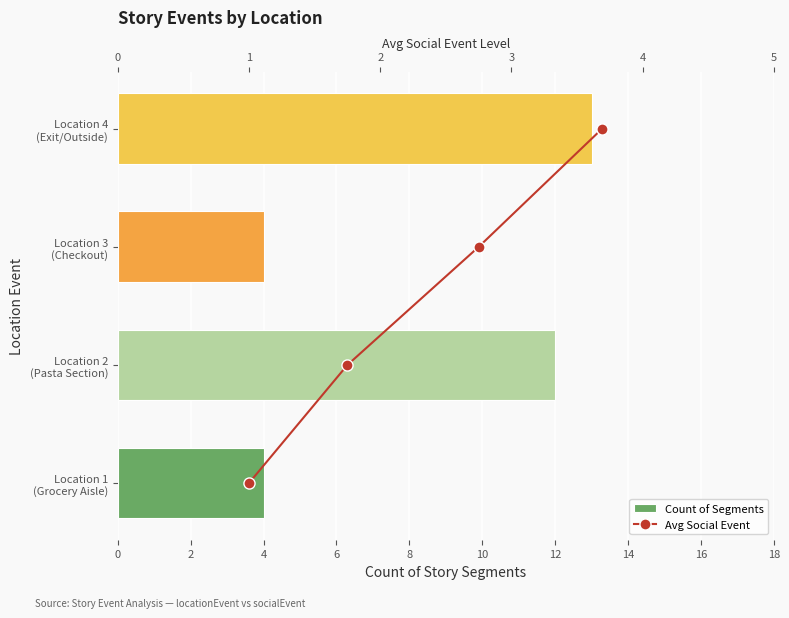

What is the spread (max minus min) of values at 4?

2